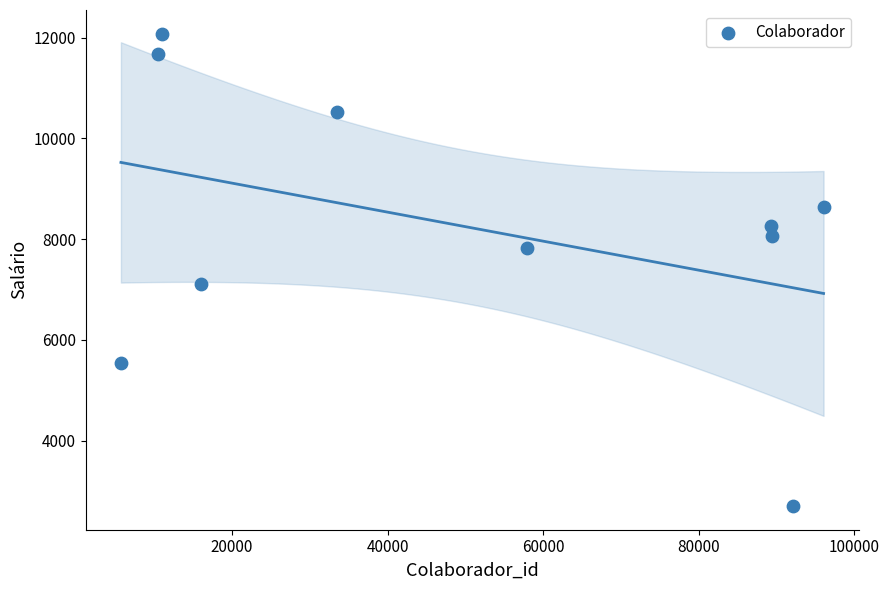

What is the average X value?

50190.4